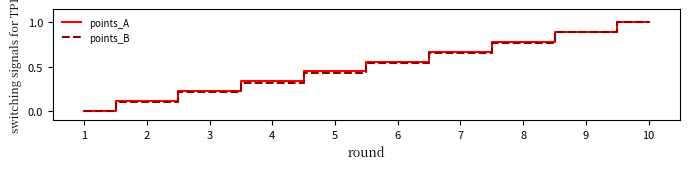

Is the value of points_A at 8 greater than the value of points_B at 6?

Yes